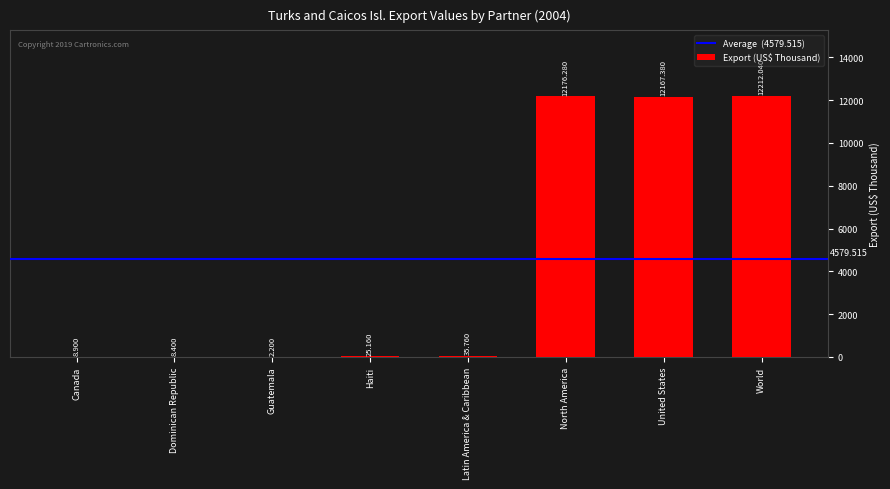

What is the sum of the values at Canada and United States?

12176.3